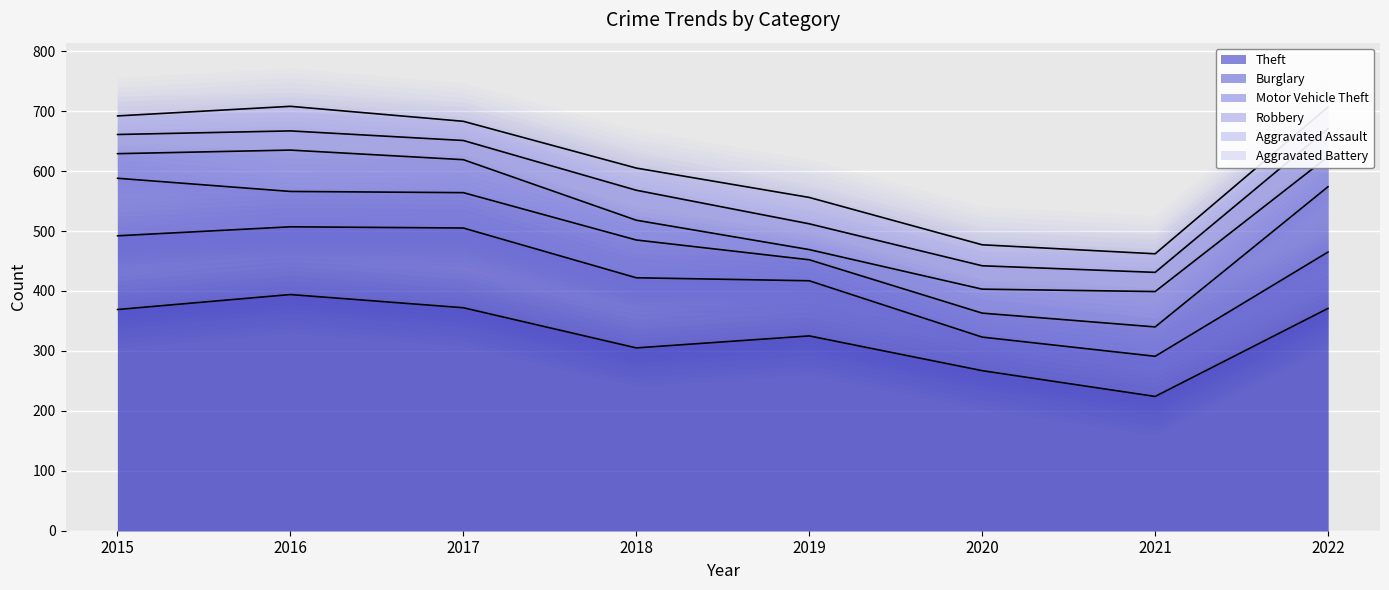

At which label does Aggravated Battery first exceed 36?

2016